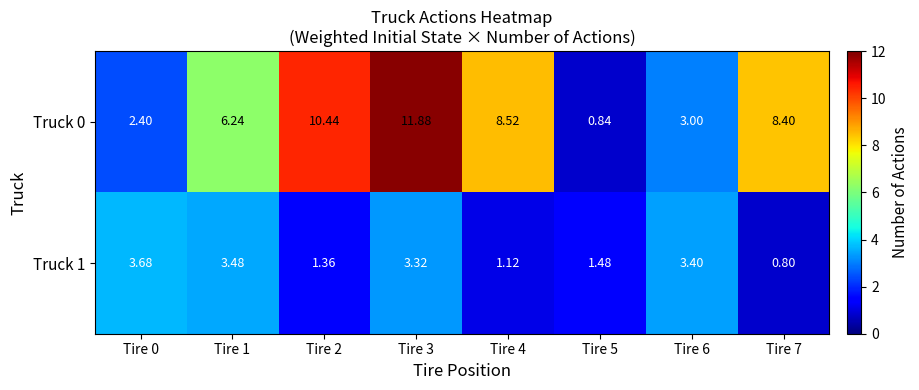

Is the value of Truck 0 at Tire 7 greater than the value of Truck 1 at Tire 3?

Yes